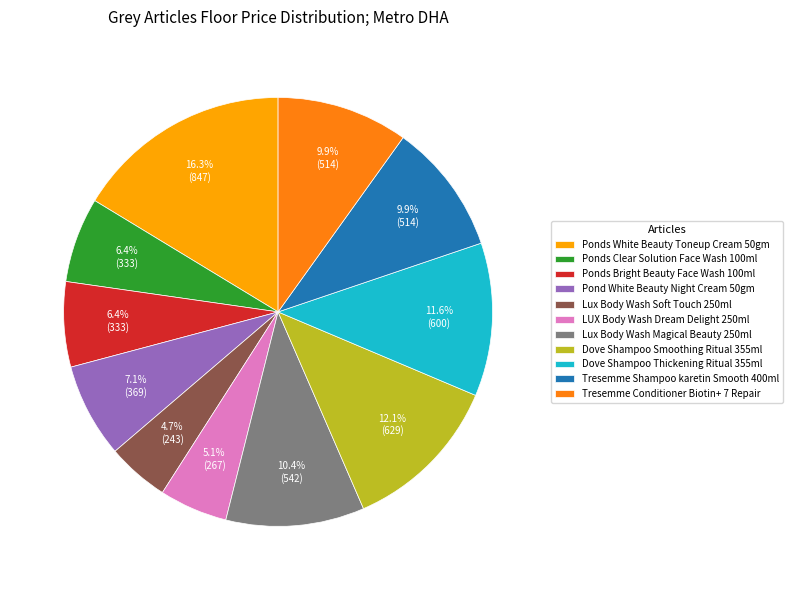

Is the sum of Pond White Beauty Night Cream 50gm and Lux Body Wash Soft Touch 250ml greater than half?

No